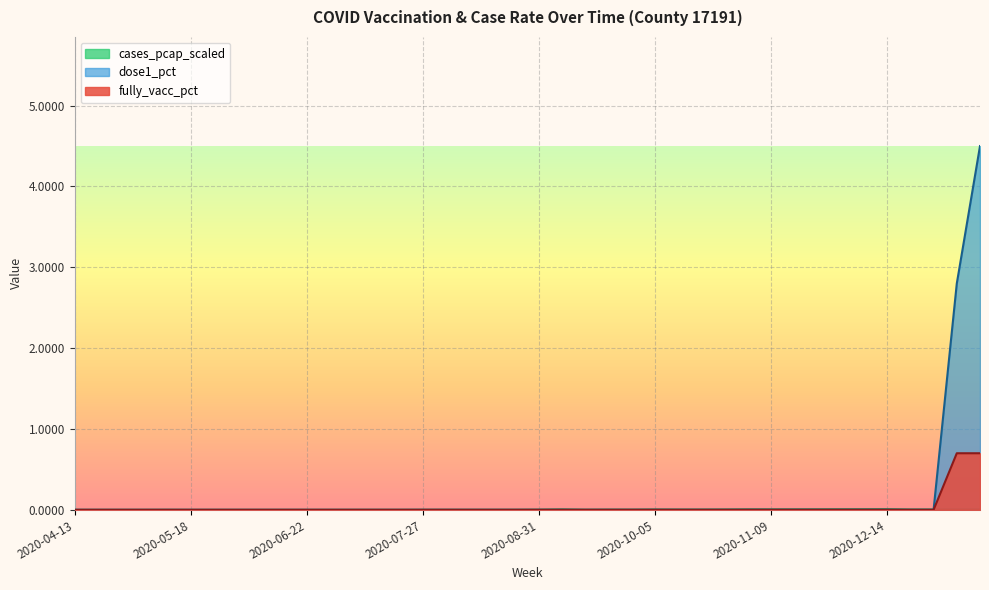

At which label does cases_pcap_scaled reach its minimum?

2020-04-27